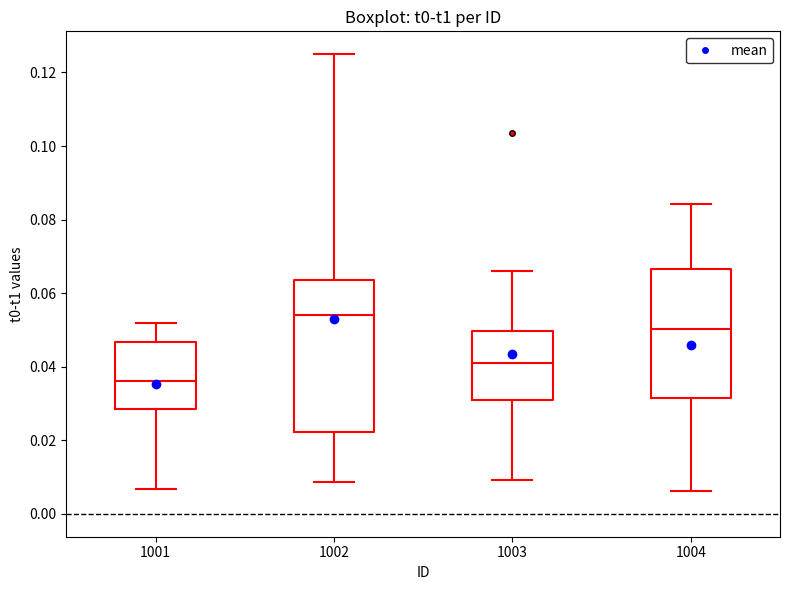

Which box is the tallest, from its lower edge to its upper edge?

1002